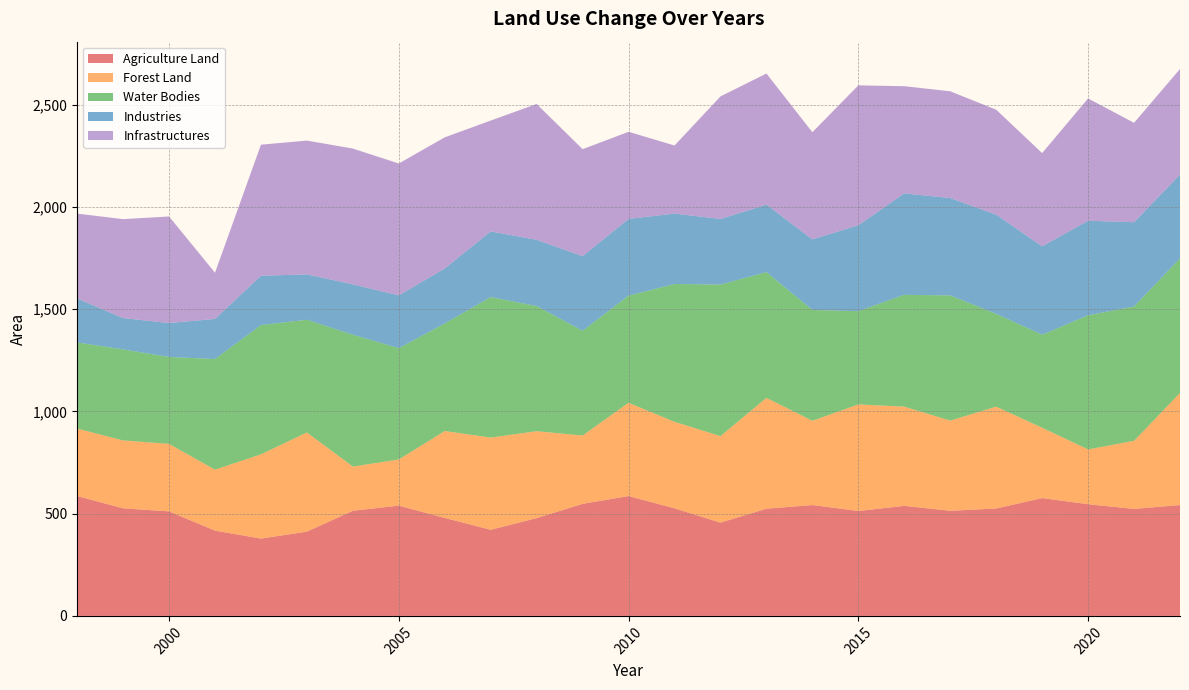

Reading left to right, extract all data points from this chart.

Agriculture Land: 586	526	511	417	378	412	514	539	479	421	478	548	586	526	456	524	542	513	538	514	525	576	546	523	542
Forest Land: 330	332	330	298	412	485	216	226	425	451	425	334	456	423	423	542	412	521	485	441	498	344	268	333	548
Water Bodies: 421	445	425	541	632	551	645	544	526	687	612	512	524	674	741	615	542	456	547	612	454	455	656	657	658
Industries: 215	153	166	196	241	222	246	258	269	321	324	365	375	344	321	330	345	420	496	476	485	432	462	412	410
Infrastructures: 415	484	521	226	641	654	664	645	641	542	664	523	426	333	599	641	524	684	524	522	513	456	598	486	516